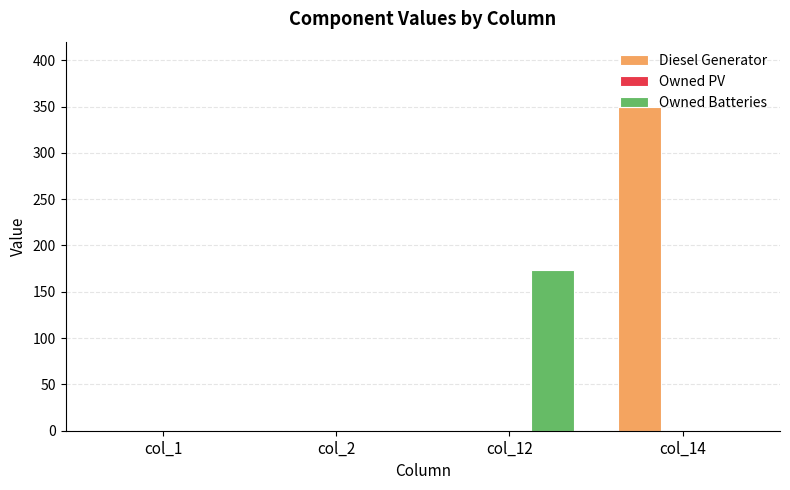

At which category is the sum across all series the highest?

col_14